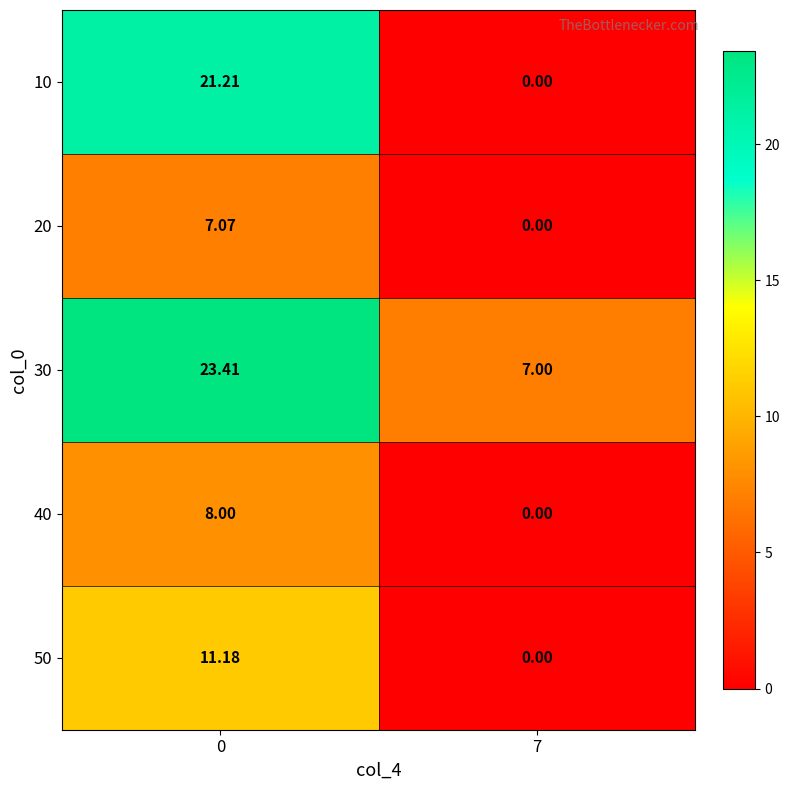

How many positive values does the 20 series have?

1